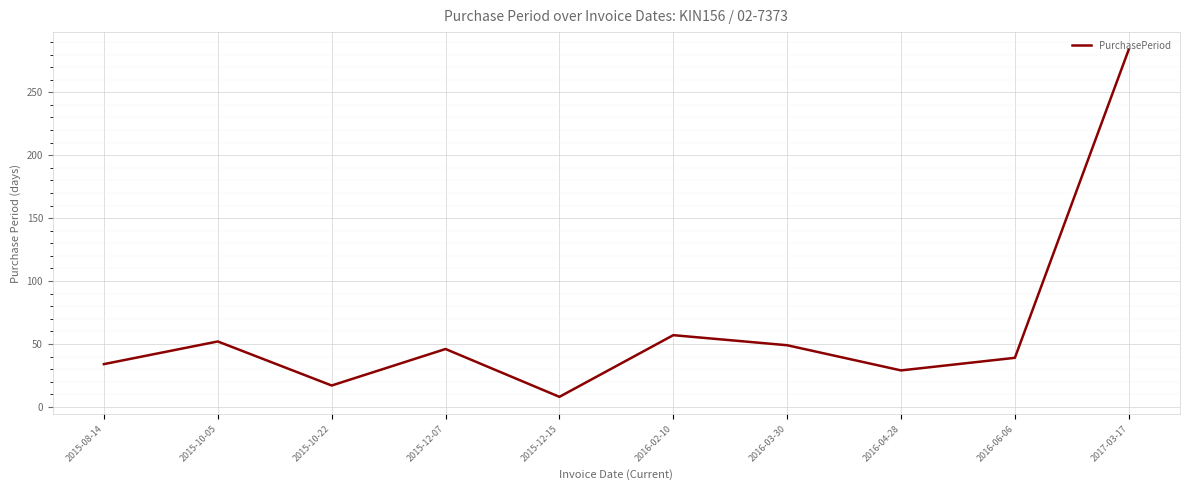

What is the change in value from 2015-12-07 to 2016-03-30?

+3